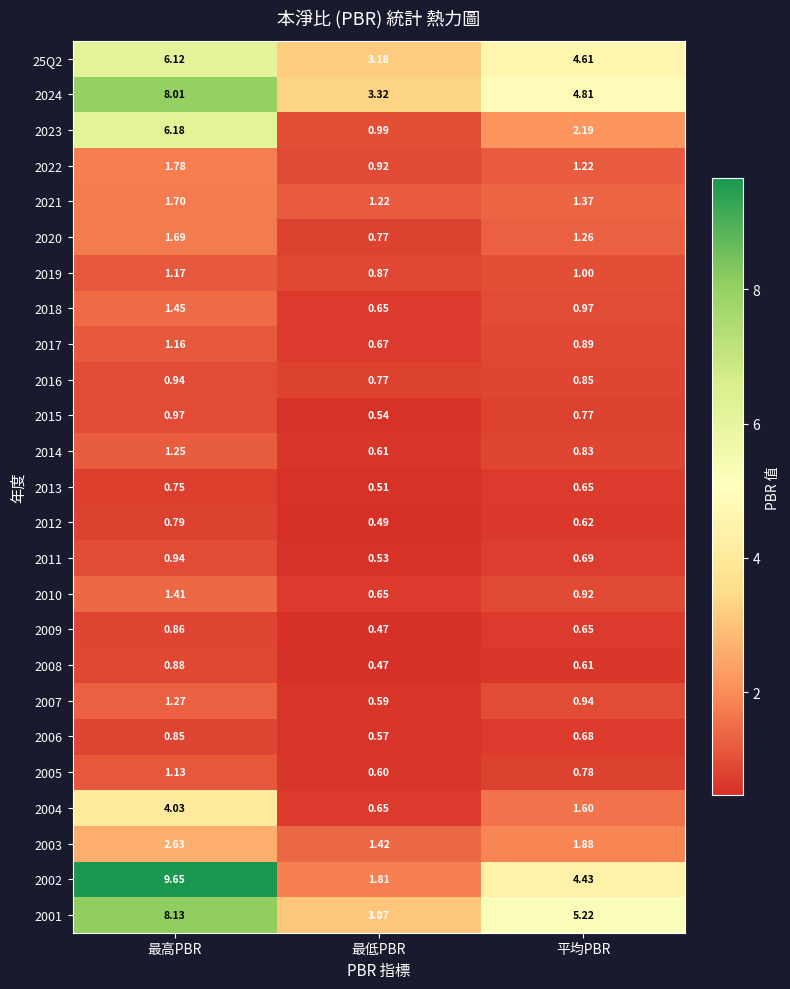

What is the total value across all series at 最高PBR?

65.7